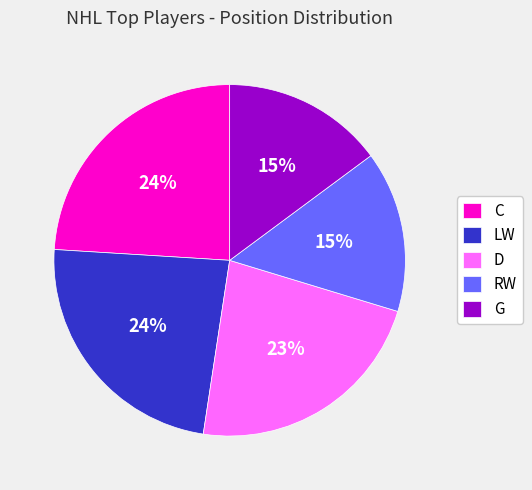

What percentage is the RW slice, to the nearest percent?

15%